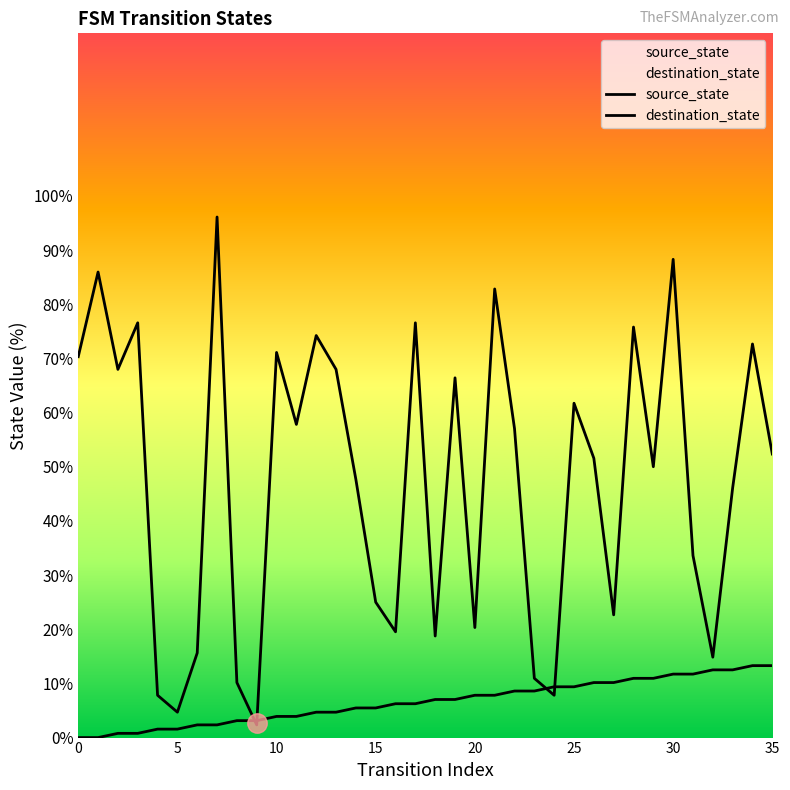

Where do source_state and destination_state first cross each other?

8 and 9